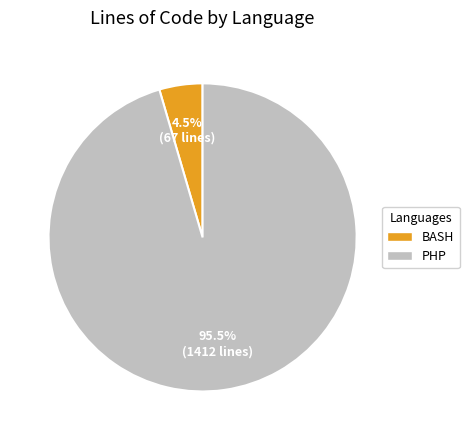

What is the largest slice in the pie chart?

PHP